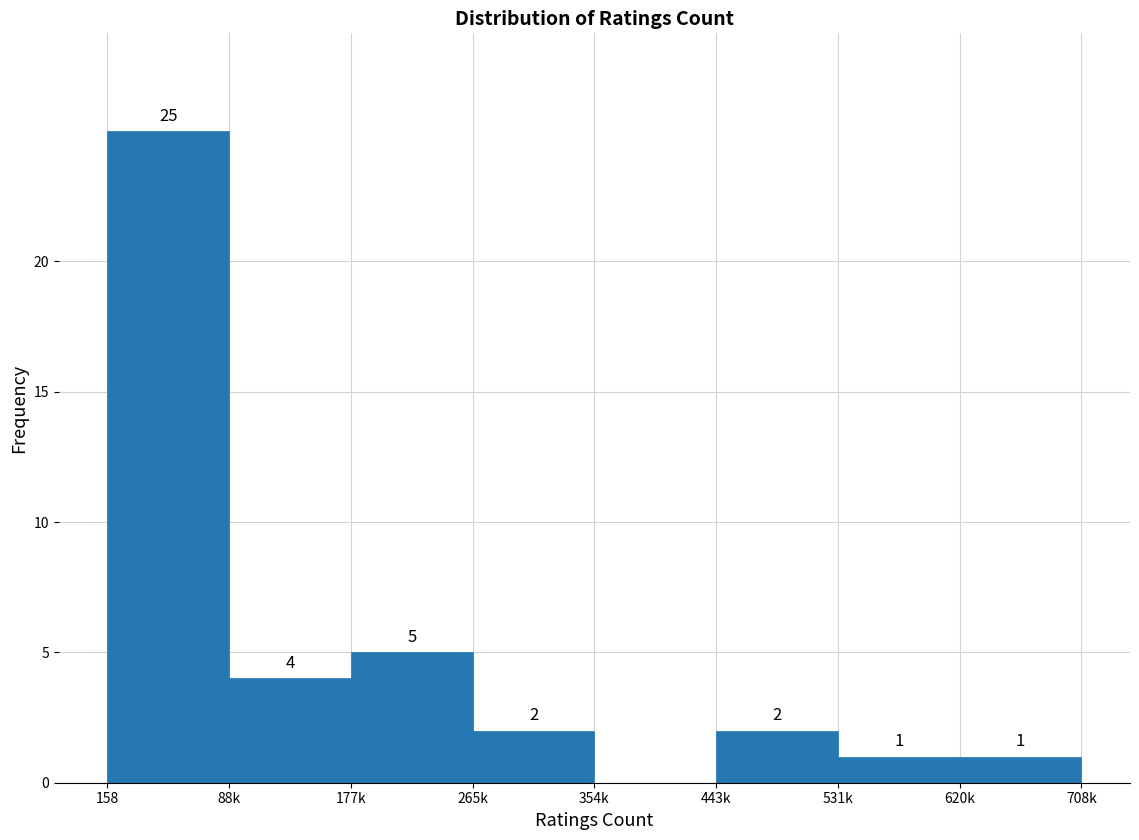

Reading left to right, transcribe all the data shown in this chart.

158=25	88k=4	177k=5	265k=2	354k=0	443k=2	531k=1	620k=1